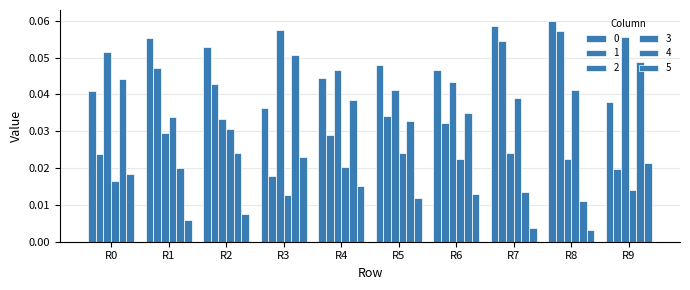

What is the value of the 1 bar at the 9th from the left?

0.1